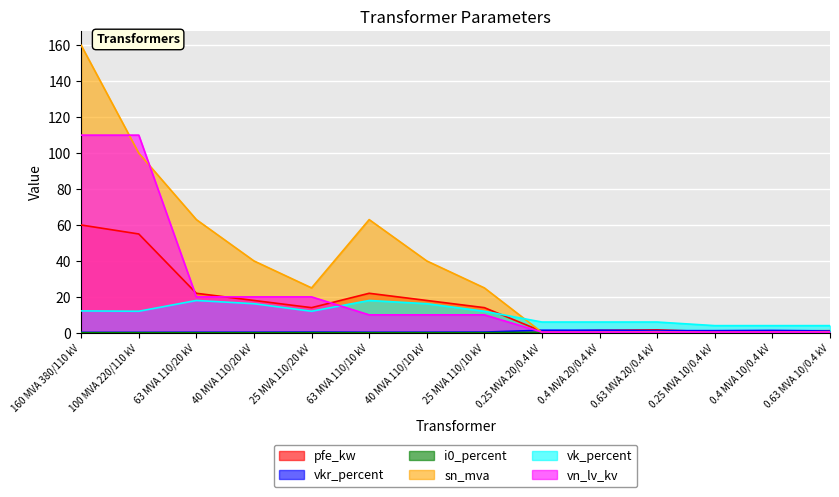

True or false: sn_mva and vkr_percent intersect in this chart.

True